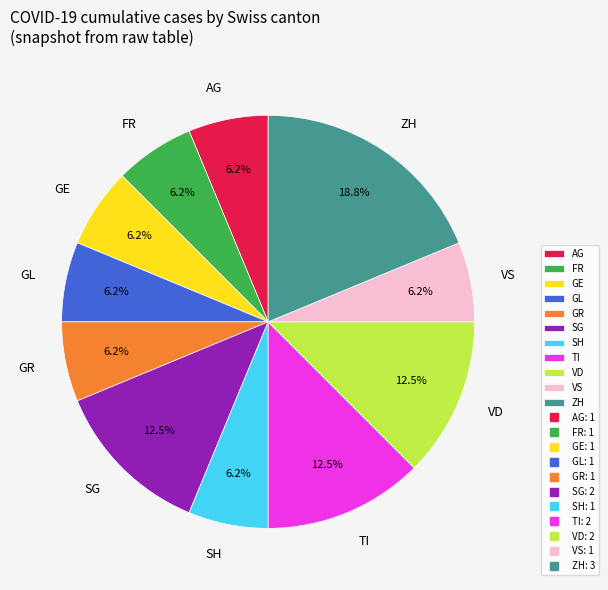

Do VD and VS together represent more than half of the pie?

No